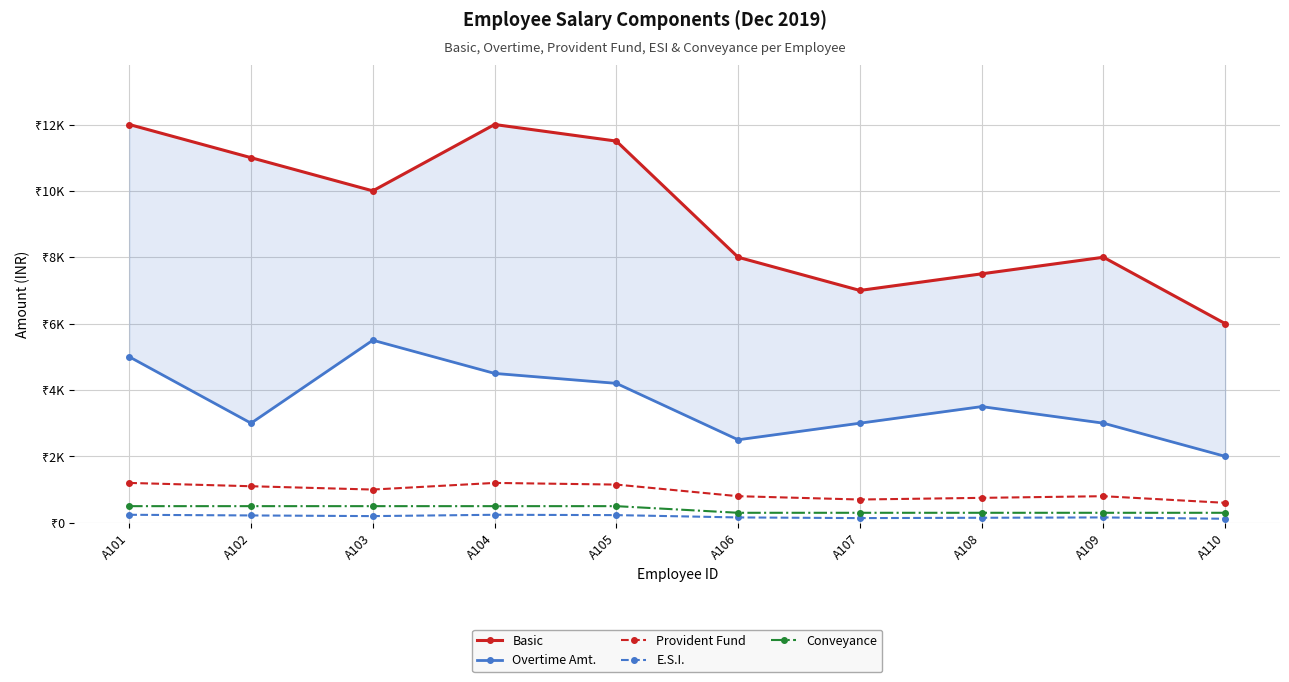

What is the sum of the Conveyance values at A104 and A103?

1000